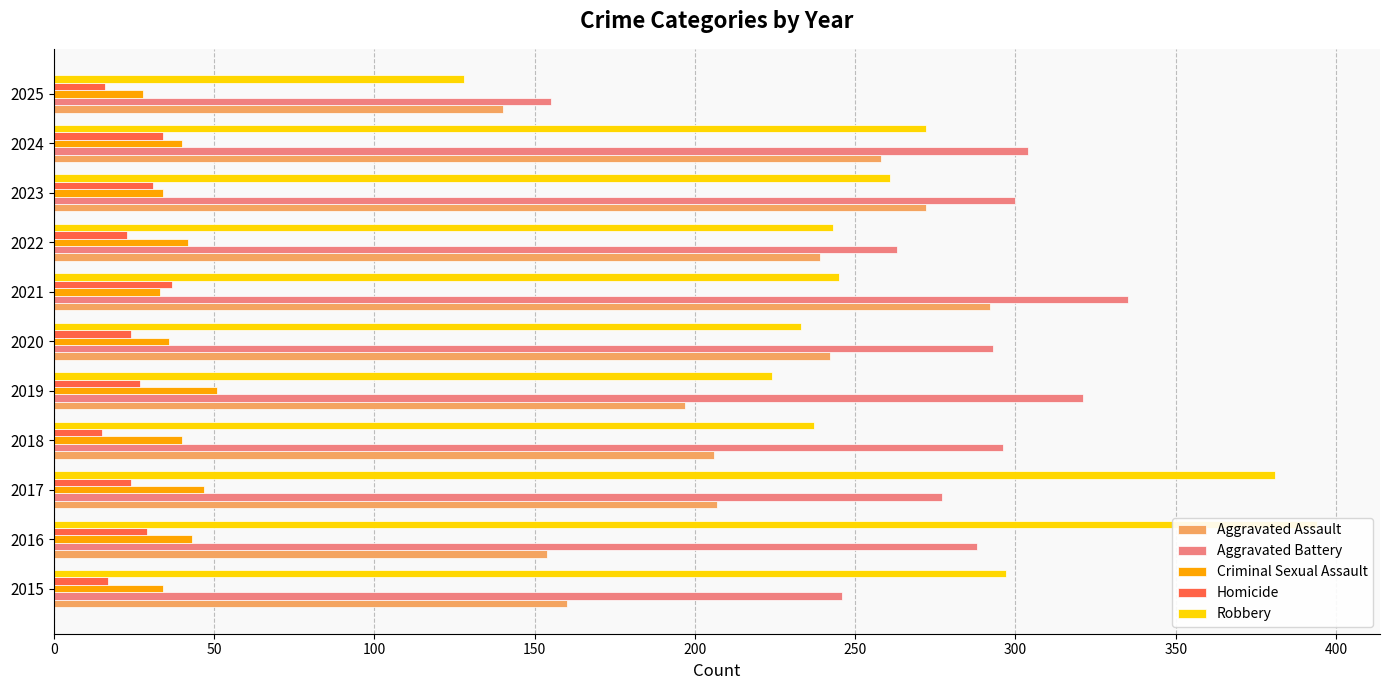

List the series in order of their peak value, highest first.

Robbery, Aggravated Battery, Aggravated Assault, Criminal Sexual Assault, Homicide